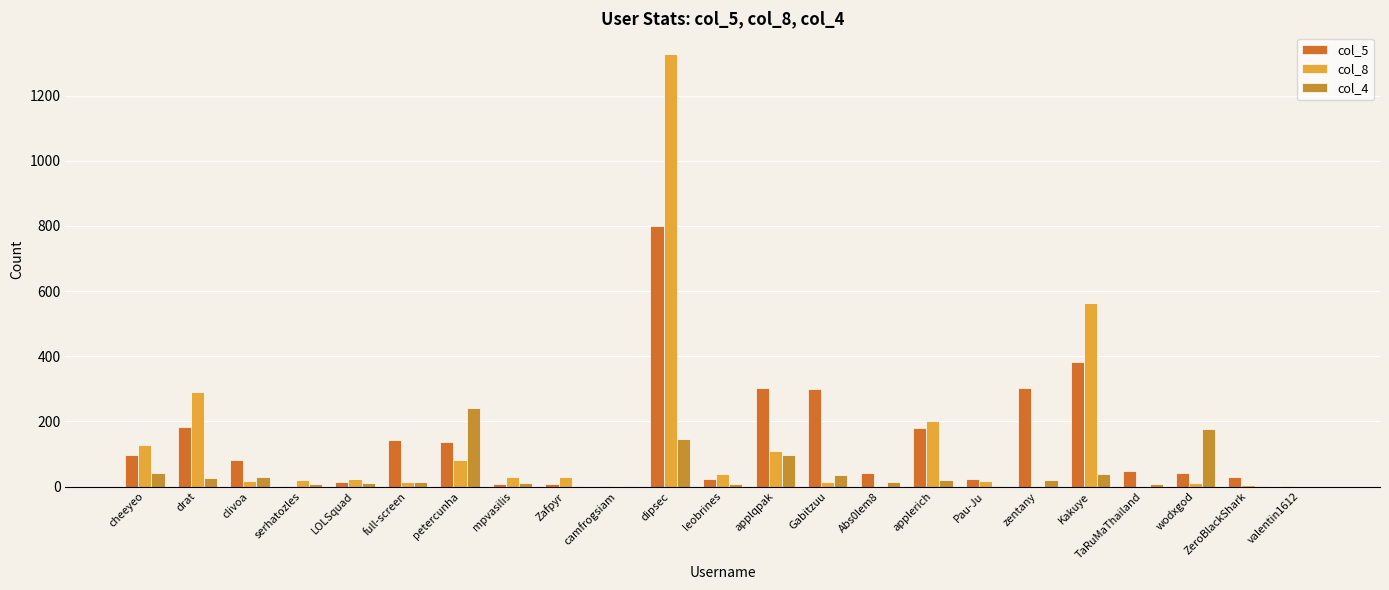

What is the difference between the maximum and minimum values in the col_8 series?

1328